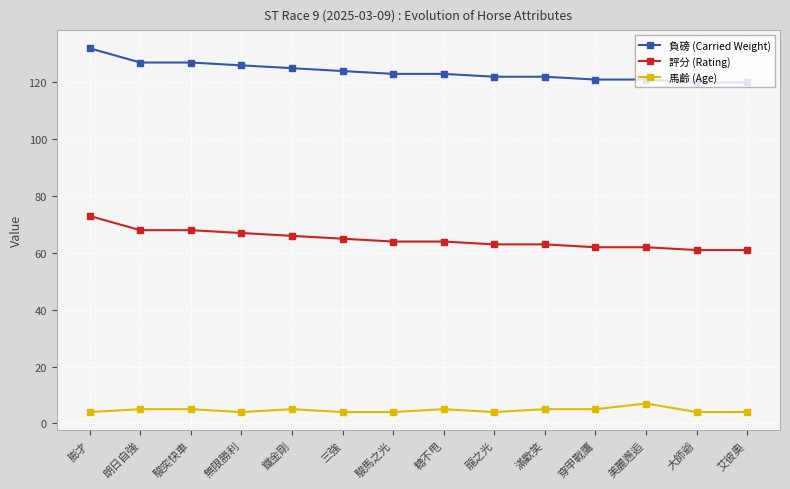

The value of 評分 (Rating) at 三強 is 17. True or false?

False